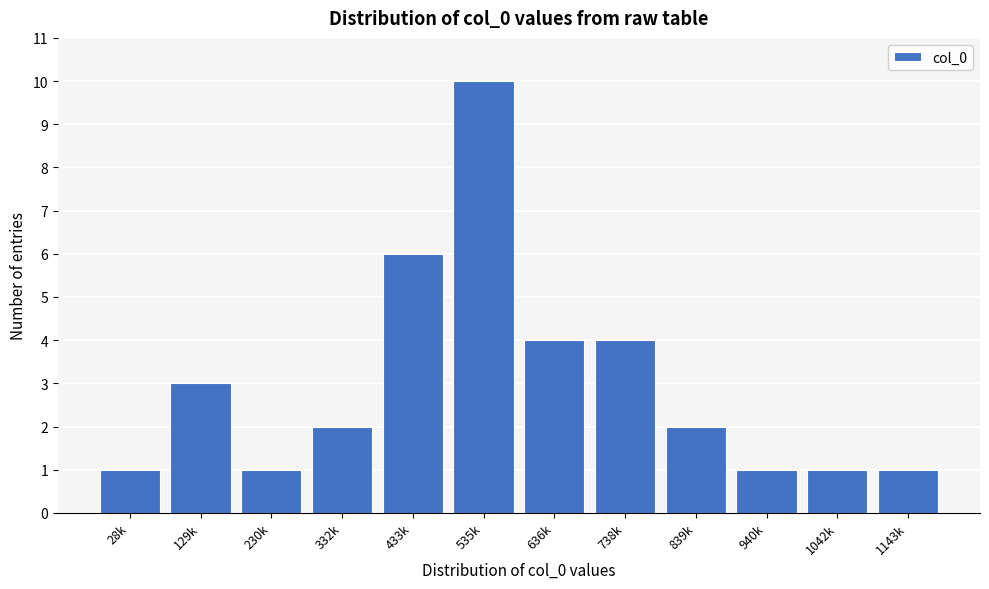

Reading left to right, what are all the values shown in this chart?

28k=1	129k=3	230k=1	332k=2	433k=6	535k=10	636k=4	738k=4	839k=2	940k=1	1042k=1	1143k=1